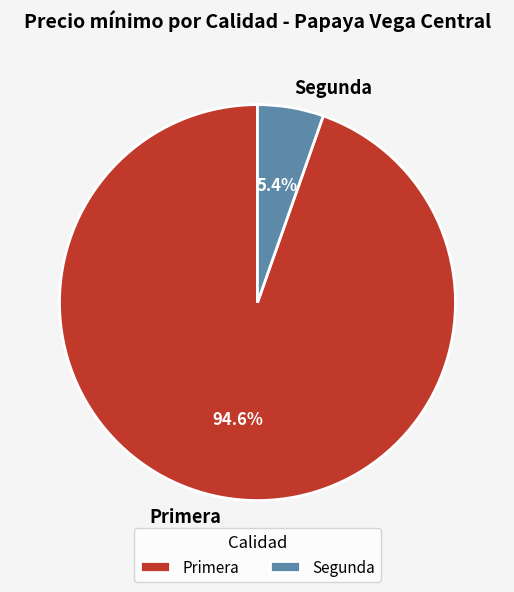

Count the number of slices in the pie.

2